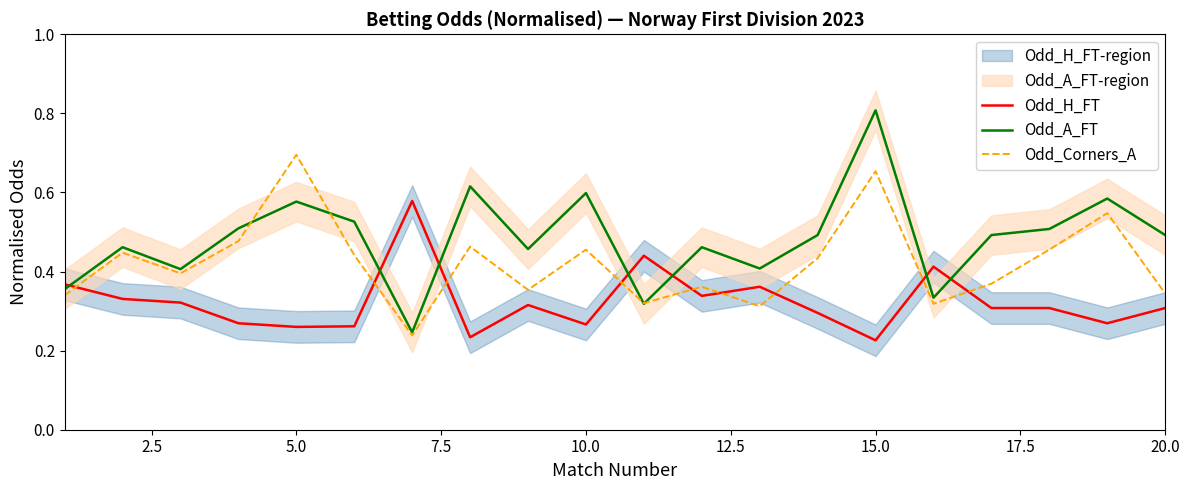

What is the maximum value for Odd_A_FT?

0.8